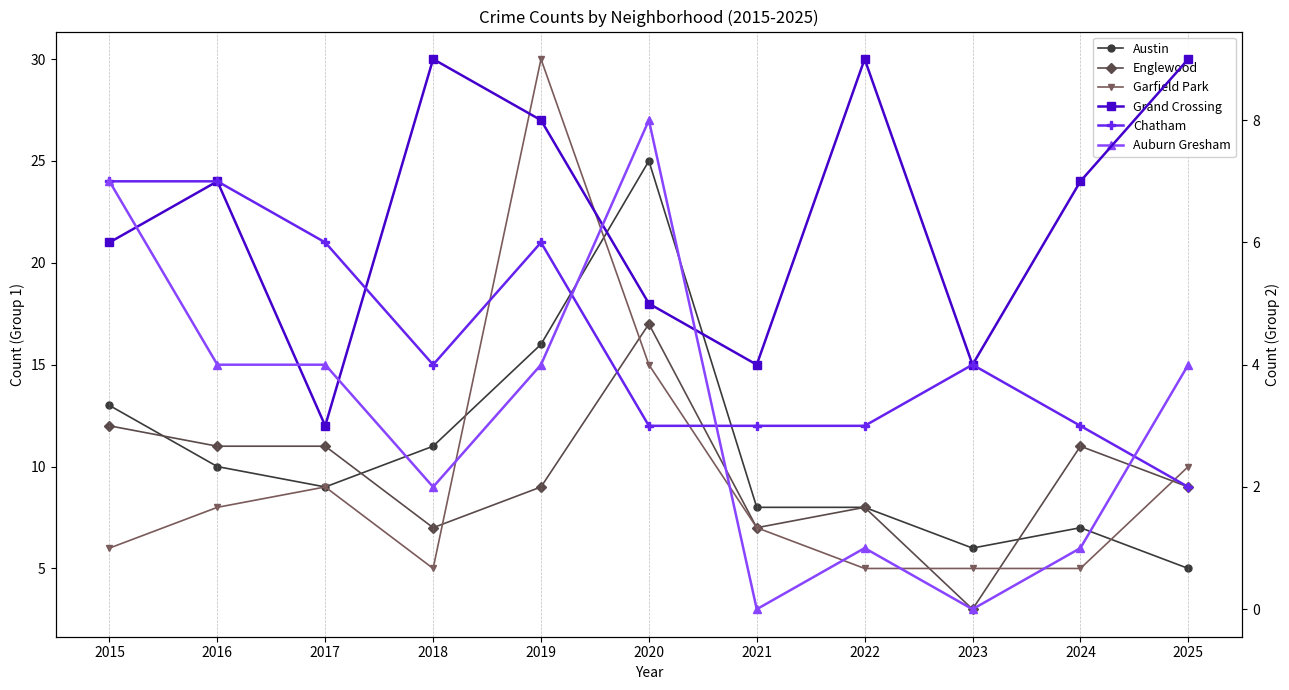

Between 2016 and 2019, which is larger?

2019